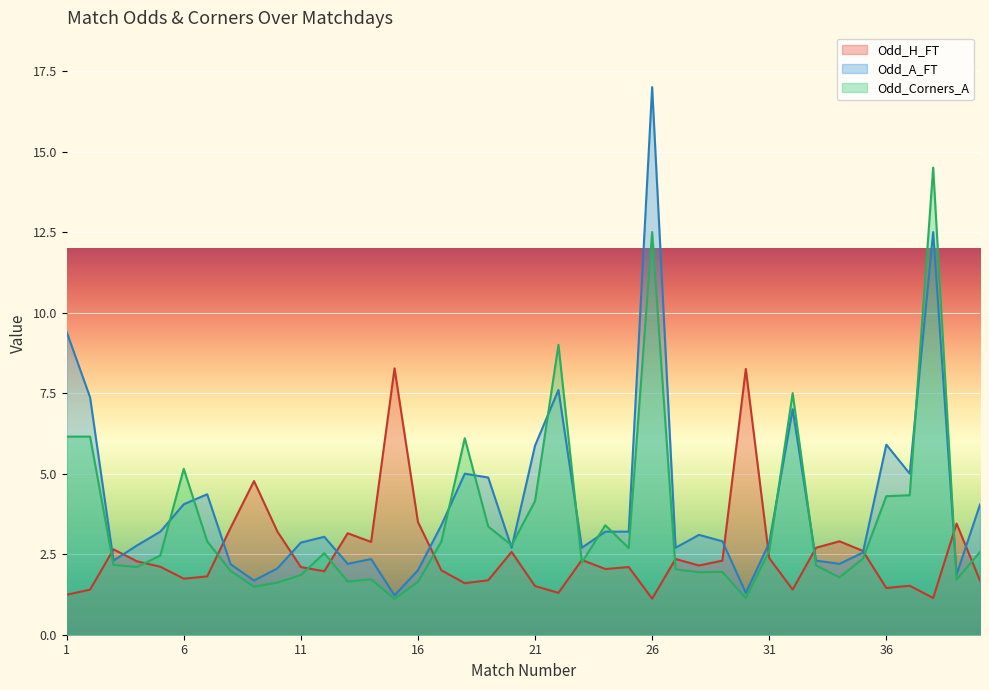

At which label does Odd_H_FT reach its peak?

15